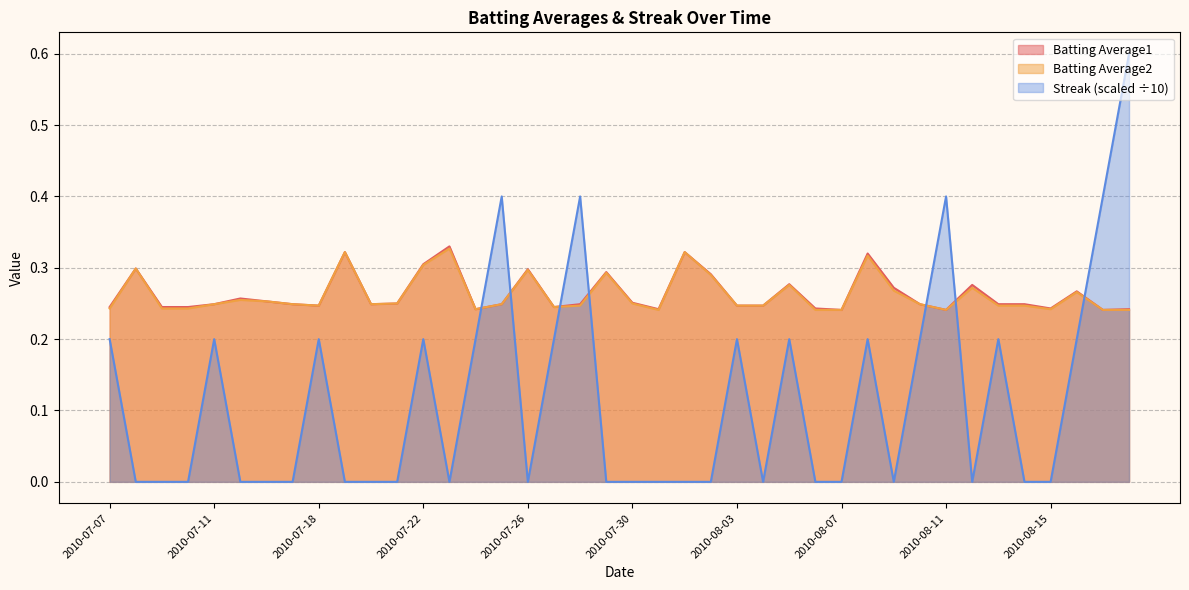

What is the total value across all series at 2010-08-13?

0.7